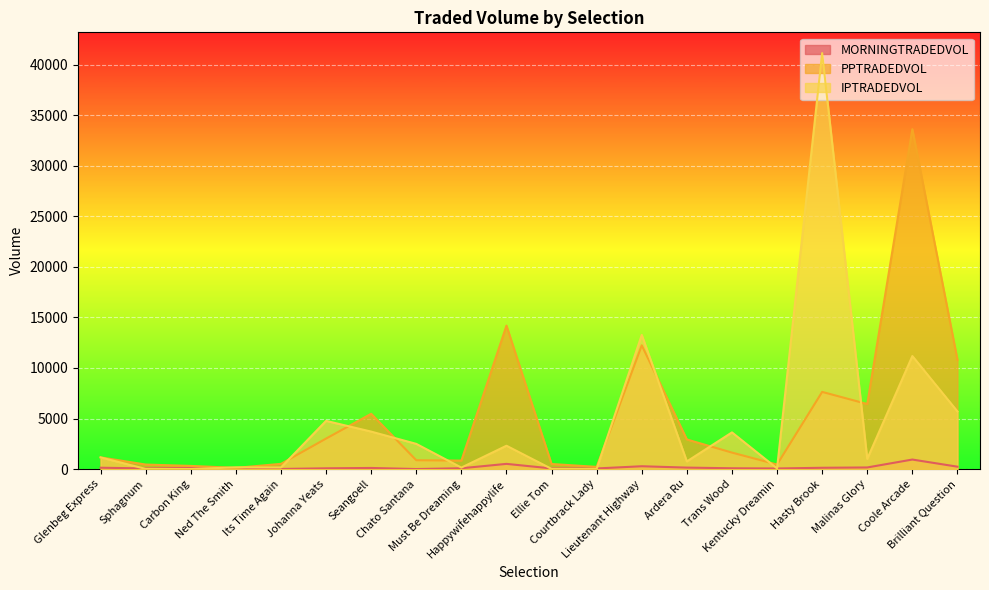

Count the number of data series in this chart.

3